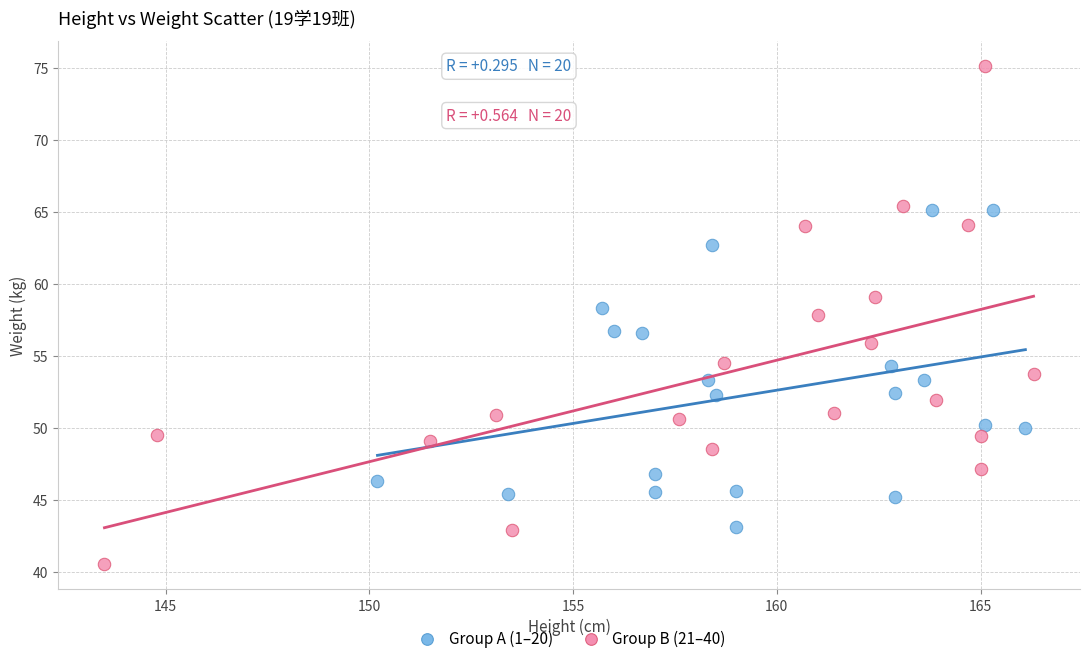

Which series has the largest Y range (max minus min)?

Group B (21–40)